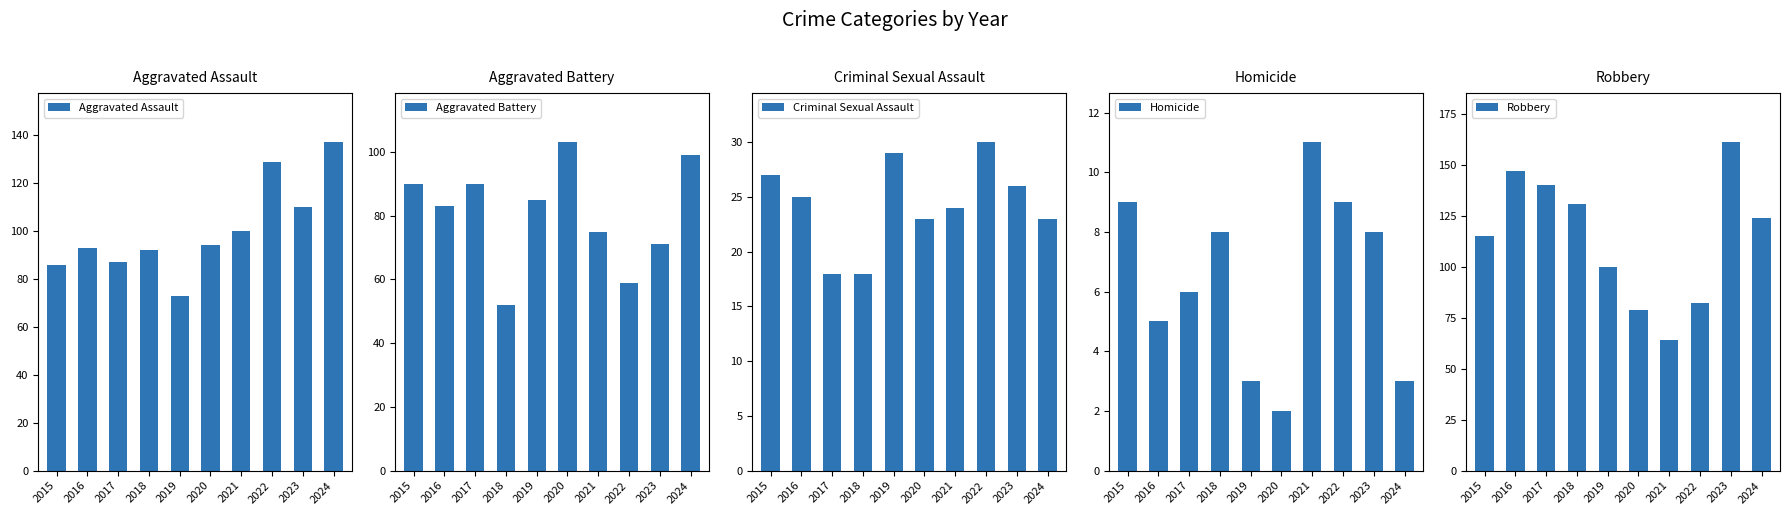

Reading left to right, what are all the values shown in this chart?

Aggravated Assault: 86	93	87	92	73	94	100	129	110	137
Aggravated Battery: 90	83	90	52	85	103	75	59	71	99
Criminal Sexual Assault: 27	25	18	18	29	23	24	30	26	23
Homicide: 9	5	6	8	3	2	11	9	8	3
Robbery: 115	147	140	131	100	79	64	82	161	124